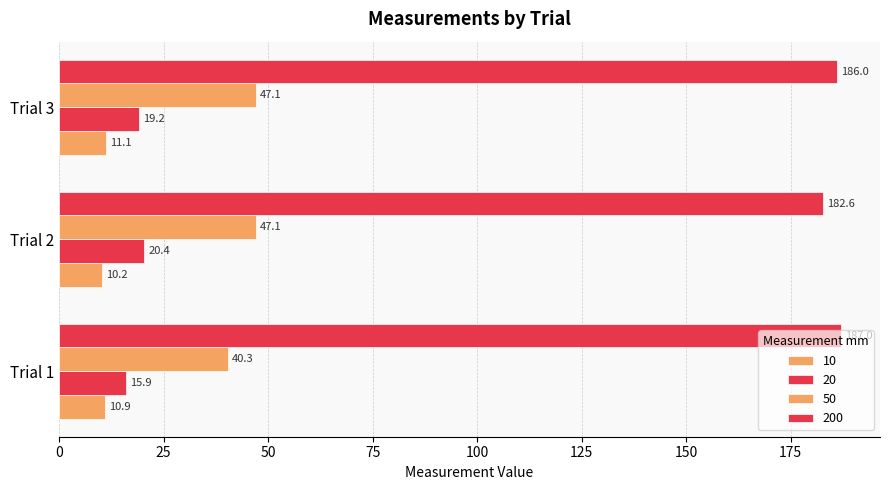

How many series are shown in this chart?

4